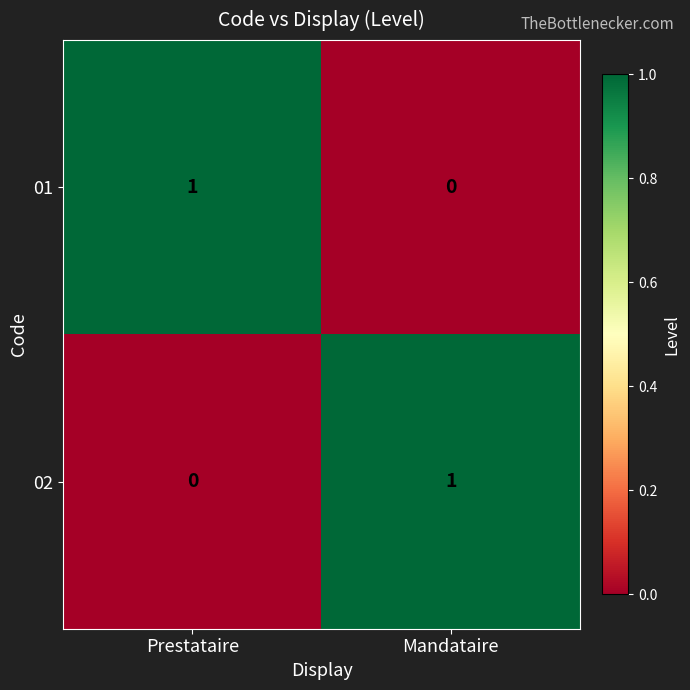

Is the value of 02 at Prestataire greater than the value of 01 at Prestataire?

No